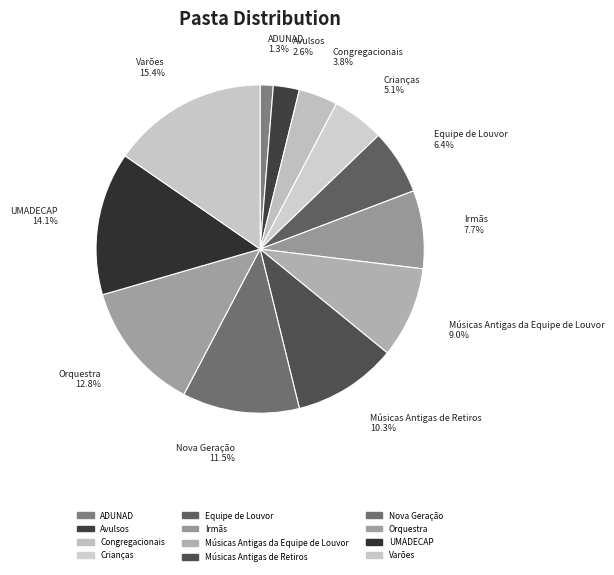

Do Equipe de Louvor and UMADECAP together represent more than half of the pie?

No